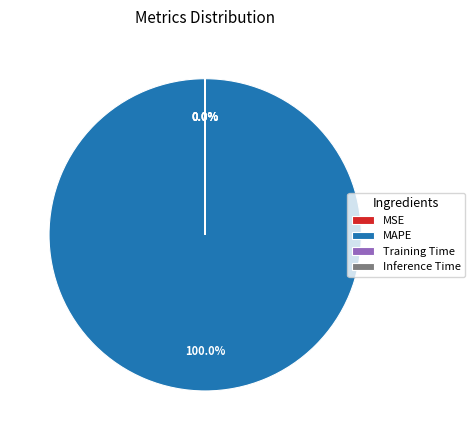

Is there any slice that represents more than half of the pie?

Yes